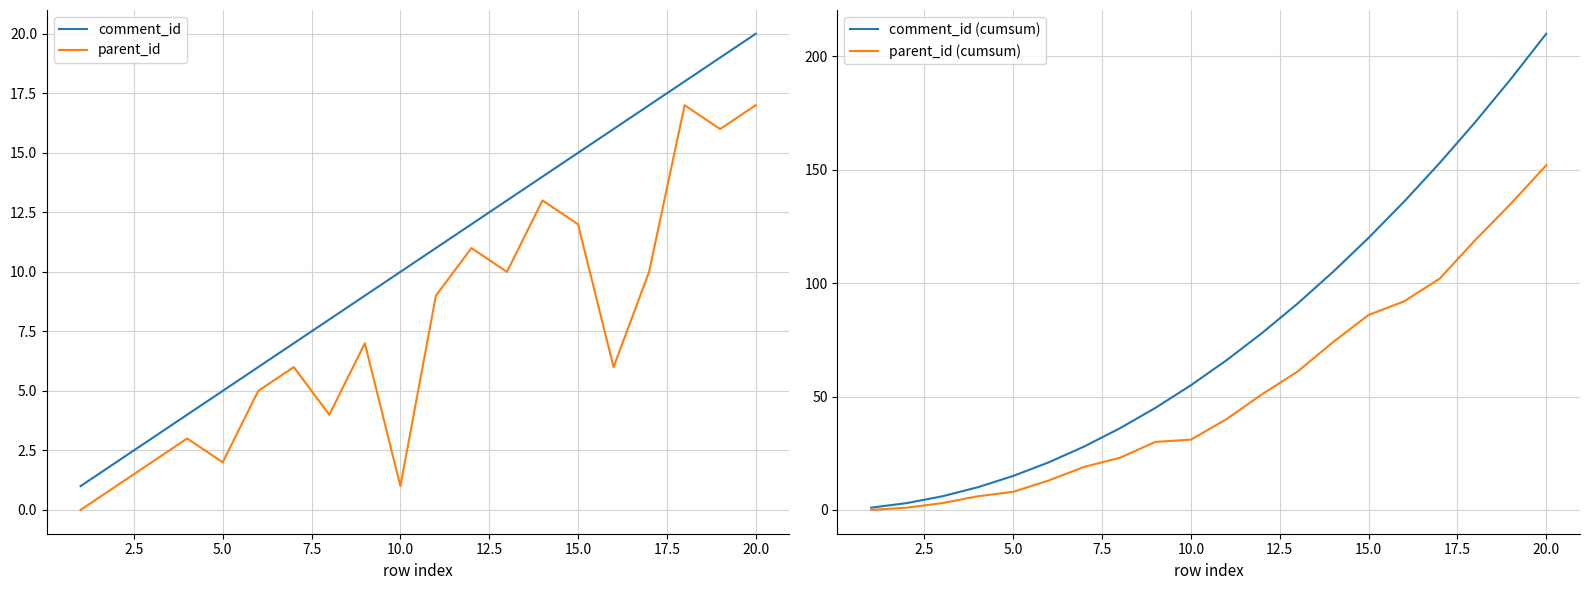

Which category has the highest value in the parent_id (cumsum) series?

20.0